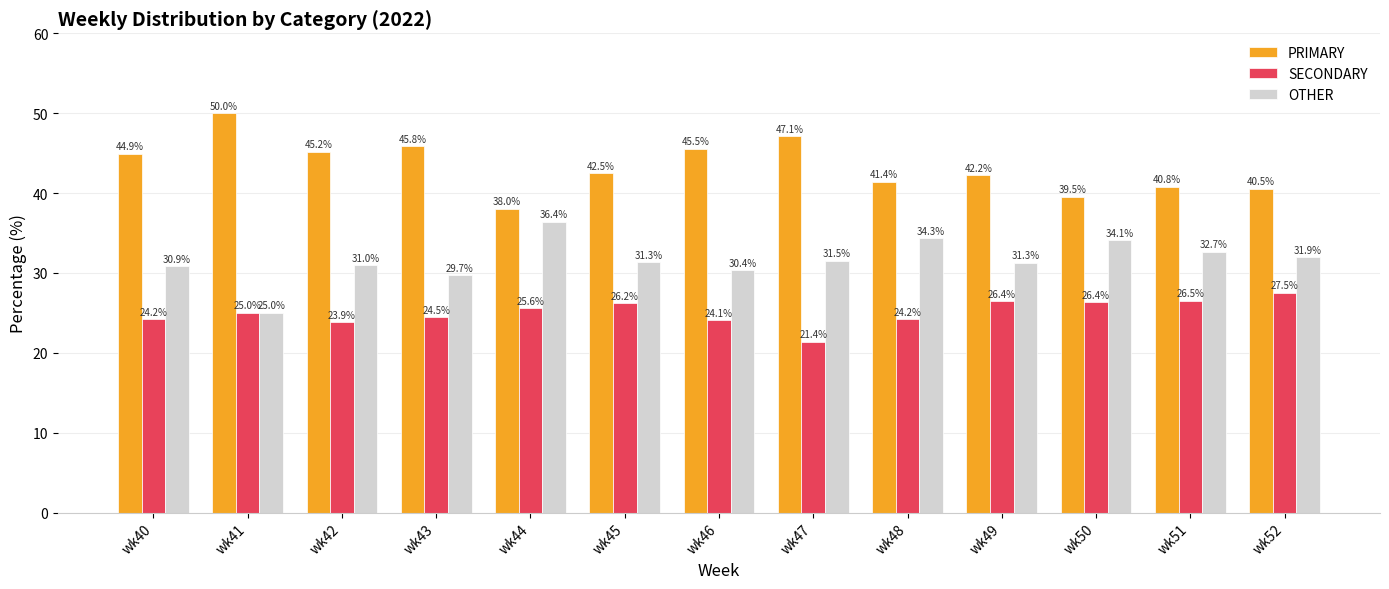

Does the chart contain stacked bars?

No